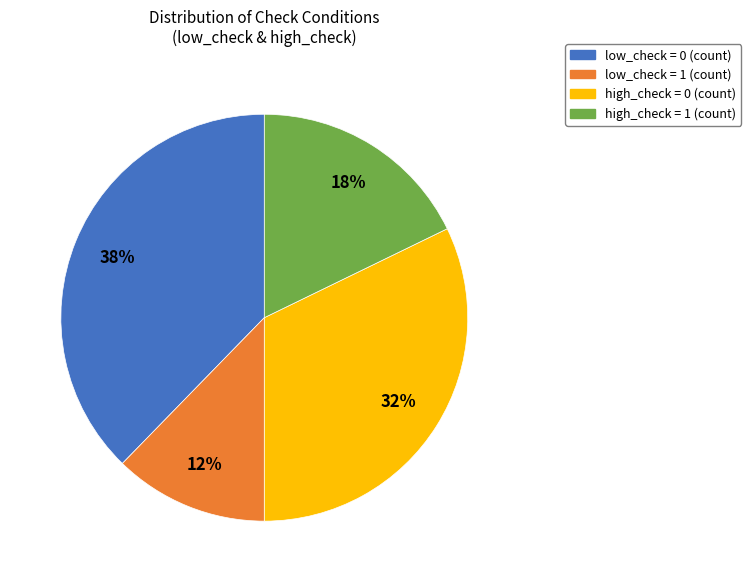

To the nearest percent, what is the average slice percentage?

25%